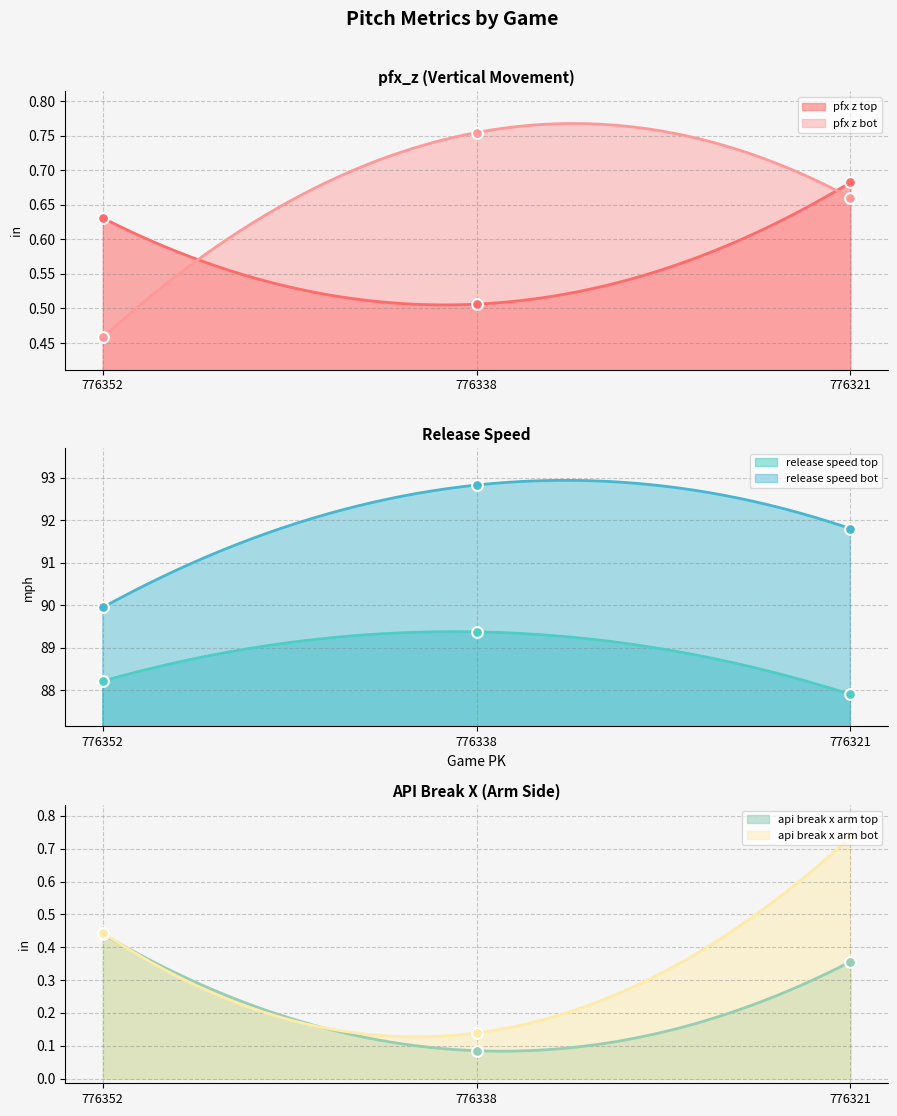

Which series has the largest total across all categories?

release_speed_bot